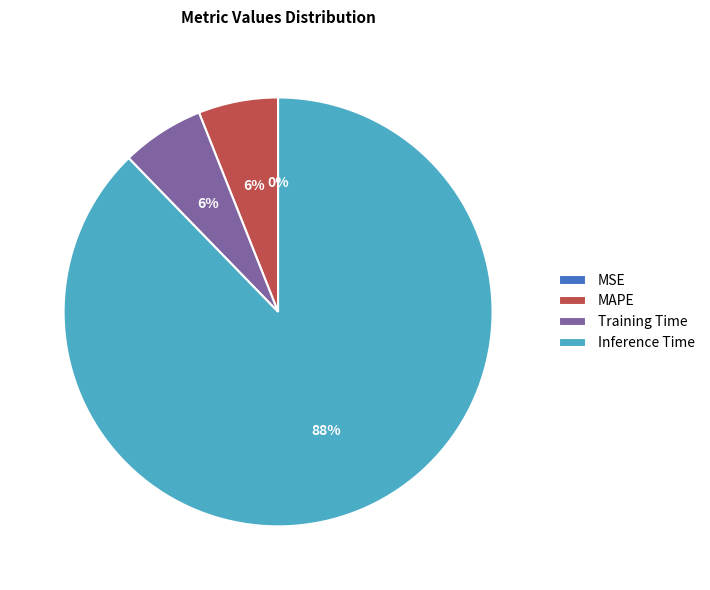

To the nearest percent, what portion does Training Time represent?

6%